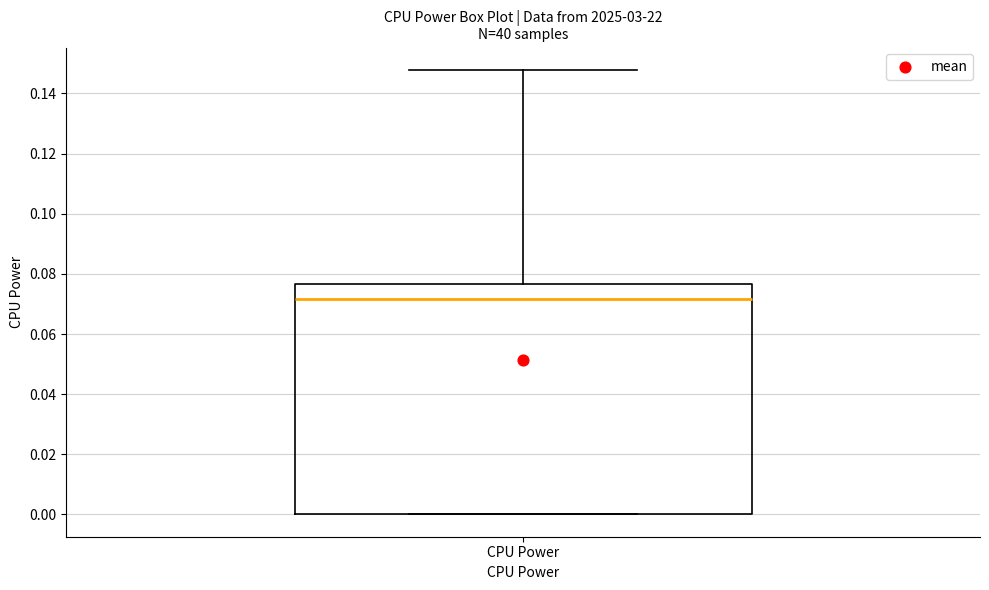

Where does the median line of the box for CPU Power sit on the y-axis? The values are not printed on the chart, so give them approximately, as read against the axis.

0.072